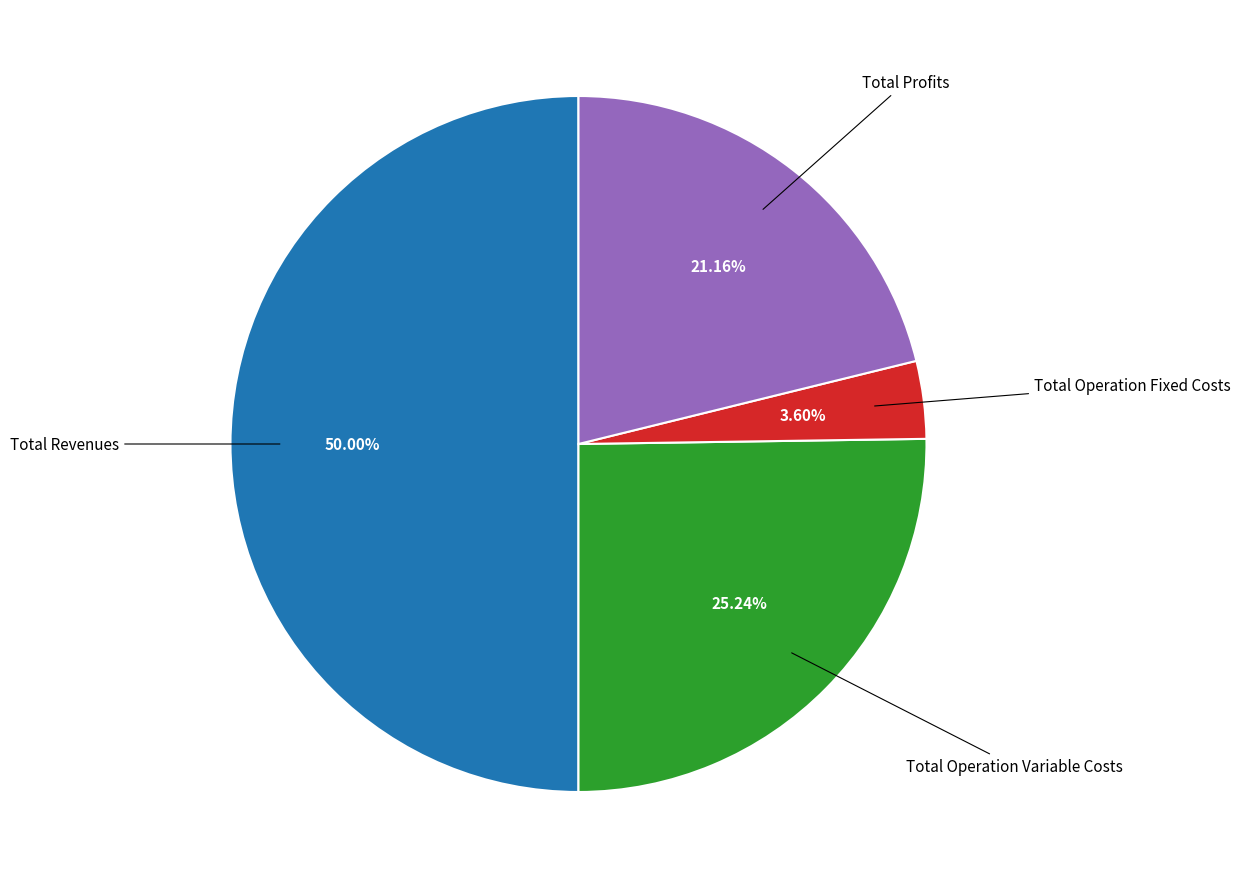

How many slices are in this pie chart?

4